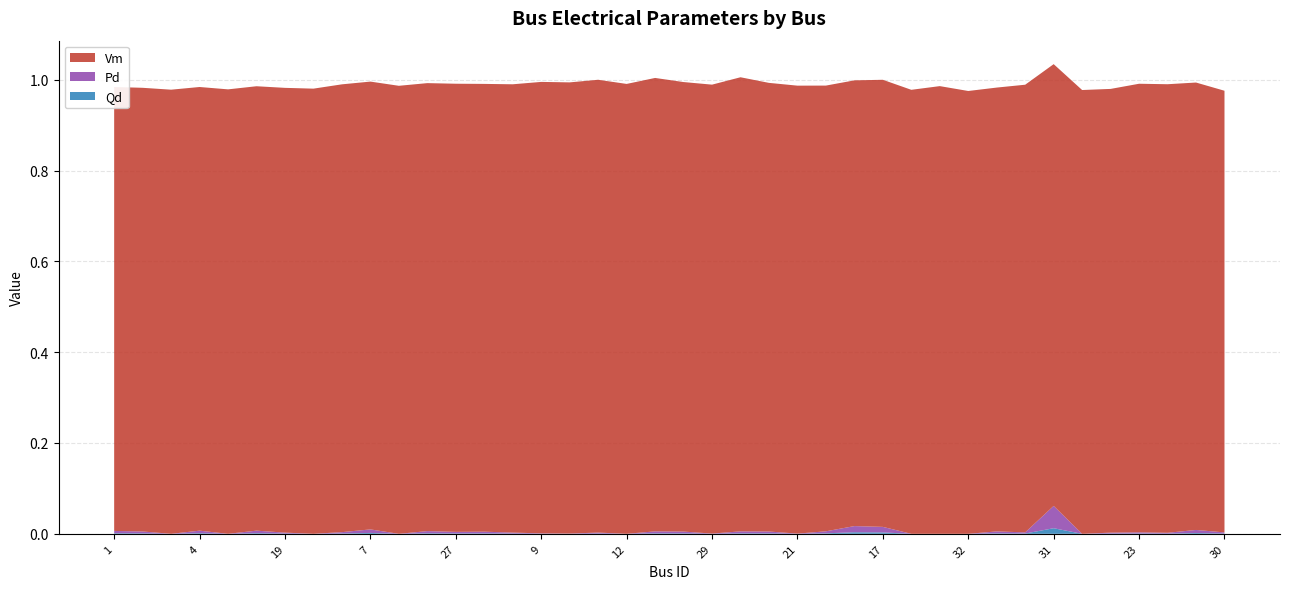

Reading left to right, what are all the values shown in this chart?

Vm: 1=1.0	2=1.0	3=1.0	4=1.0	5=1.0	37=1.0	19=1.0	16=1.0	6=1.0	7=1.0	8=1.0	28=1.0	27=1.0	36=1.0	25=1.0	9=1.0	10=1.0	11=1.0	12=1.0	13=1.0	26=1.0	29=1.0	38=1.0	24=1.0	21=1.0	14=1.0	15=1.0	17=1.0	18=1.0	20=1.0	32=1.0	41=1.0	22=1.0	31=1.0	40=1.0	39=1.0	23=1.0	33=1.0	35=1.0	30=1.0
Pd: 1=0.0	2=0.0	3=0.0	4=0.0	5=0.0	37=0.0	19=0.0	16=0.0	6=0.0	7=0.0	8=0.0	28=0.0	27=0.0	36=0.0	25=0.0	9=0.0	10=0.0	11=0.0	12=0.0	13=0.0	26=0.0	29=0.0	38=0.0	24=0.0	21=0.0	14=0.0	15=0.0	17=0.0	18=0.0	20=0.0	32=0.0	41=0.0	22=0.0	31=0.0	40=0.0	39=0.0	23=0.0	33=0.0	35=0.0	30=0.0
Qd: 1=0.0	2=0.0	3=0.0	4=0.0	5=0.0	37=0.0	19=0.0	16=0.0	6=0.0	7=0.0	8=0.0	28=0.0	27=0.0	36=0.0	25=0.0	9=0.0	10=0.0	11=0.0	12=0.0	13=0.0	26=0.0	29=0.0	38=0.0	24=0.0	21=0.0	14=0.0	15=0.0	17=0.0	18=0.0	20=0.0	32=0.0	41=0.0	22=0.0	31=0.0	40=0.0	39=0.0	23=0.0	33=0.0	35=0.0	30=0.0